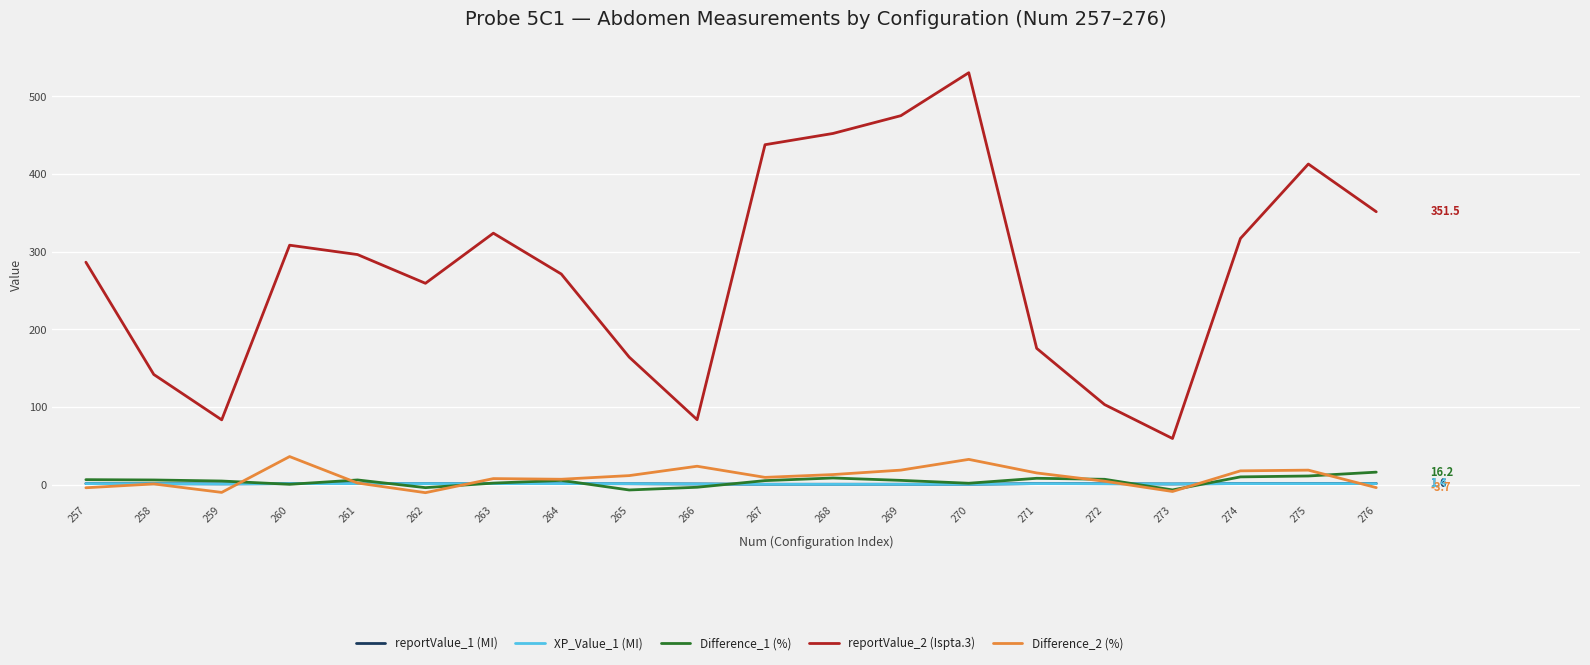

True or false: Difference_2 (%) and reportValue_2 (Ispta.3) cross at least once.

False